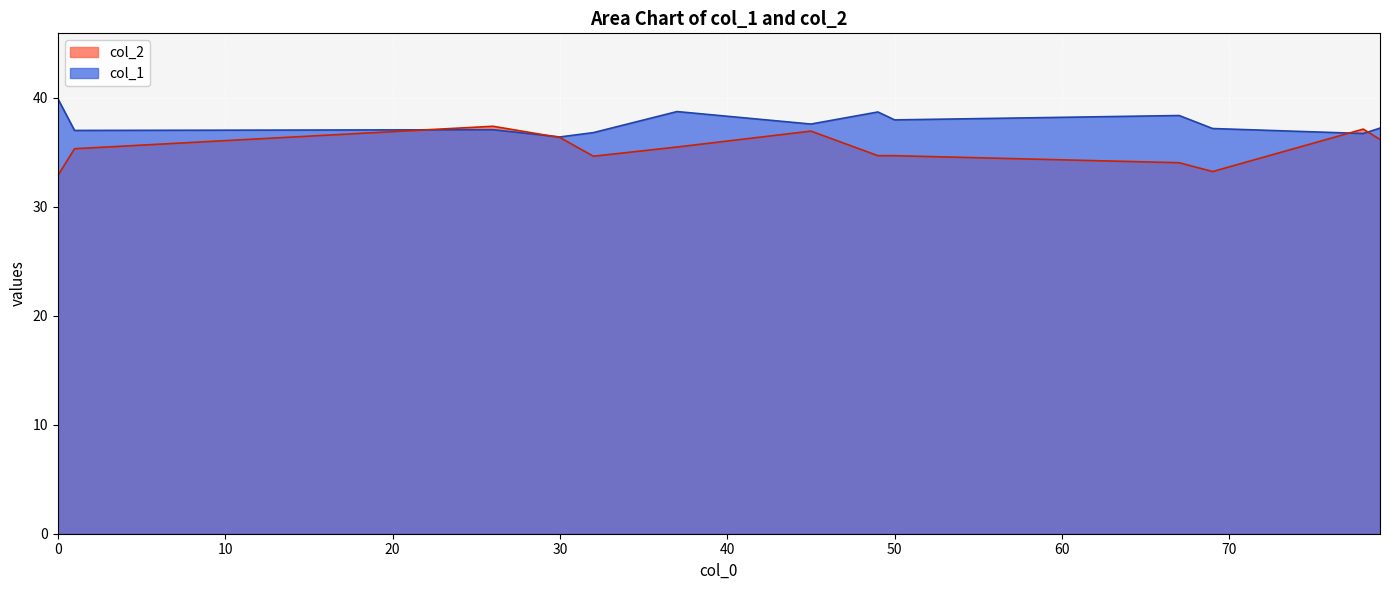

At which category does col_1 reach its first local valley?

1